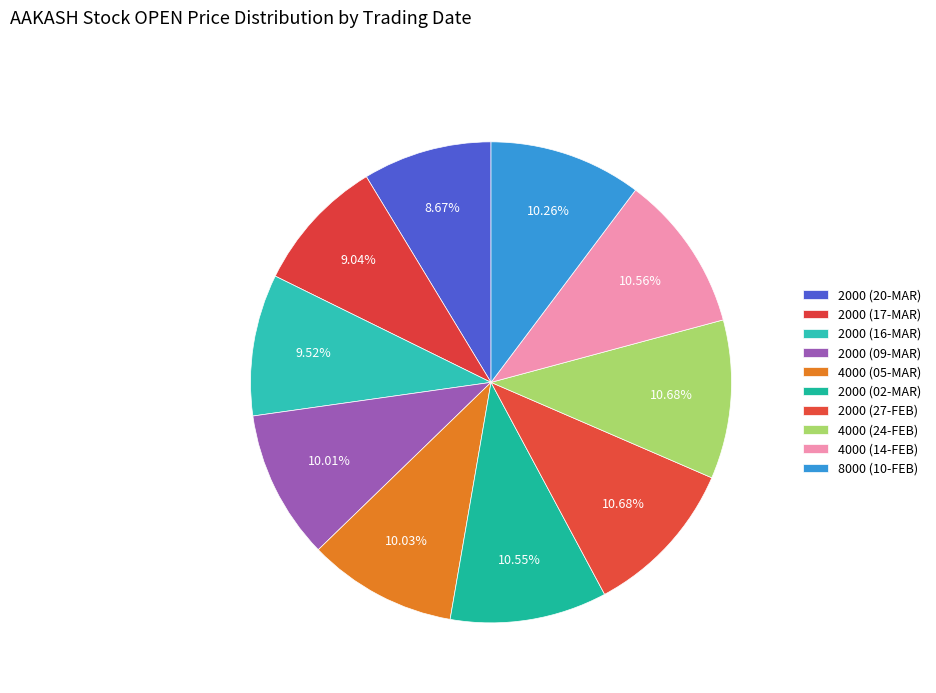

Count the number of slices in the pie.

10